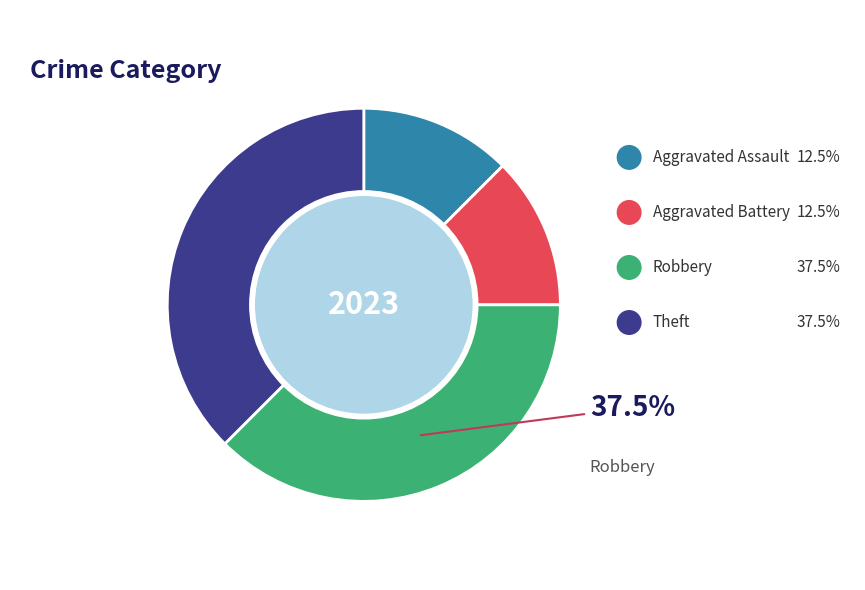

Is there any slice that represents more than half of the pie?

No